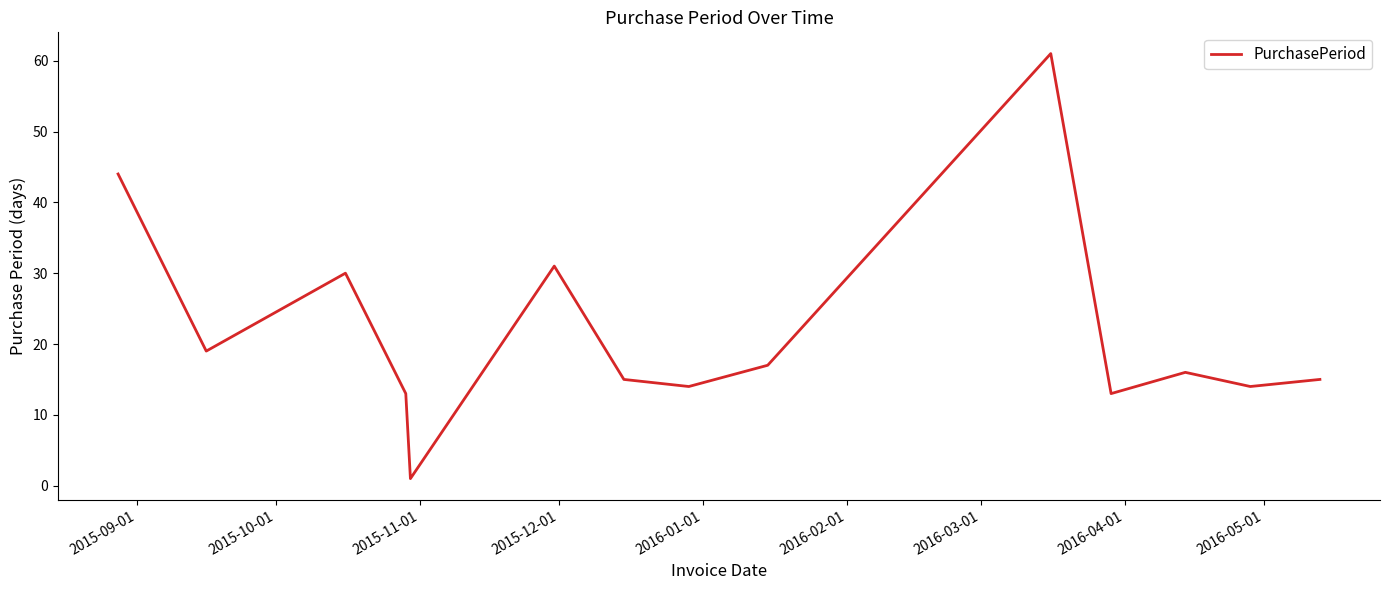

What is the maximum value shown in the chart?

61